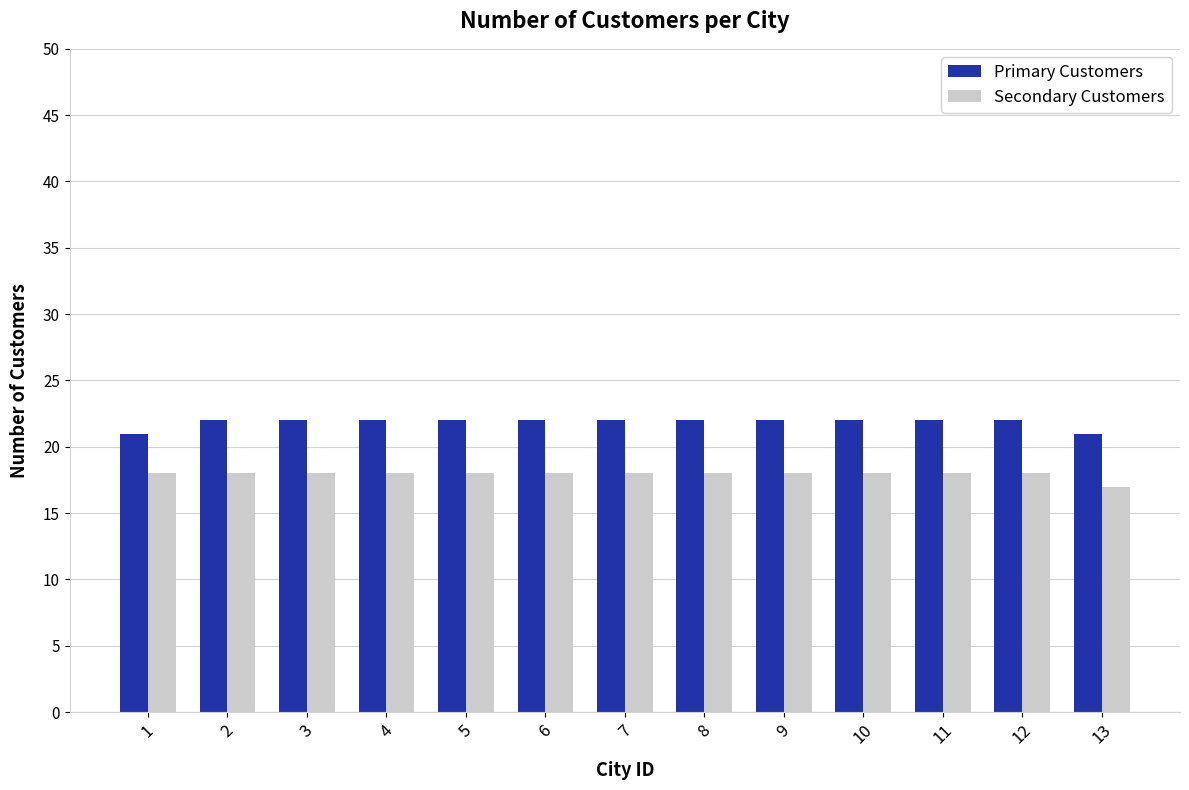

Is the value of Primary Customers at 2 greater than the value of Secondary Customers at 11?

Yes